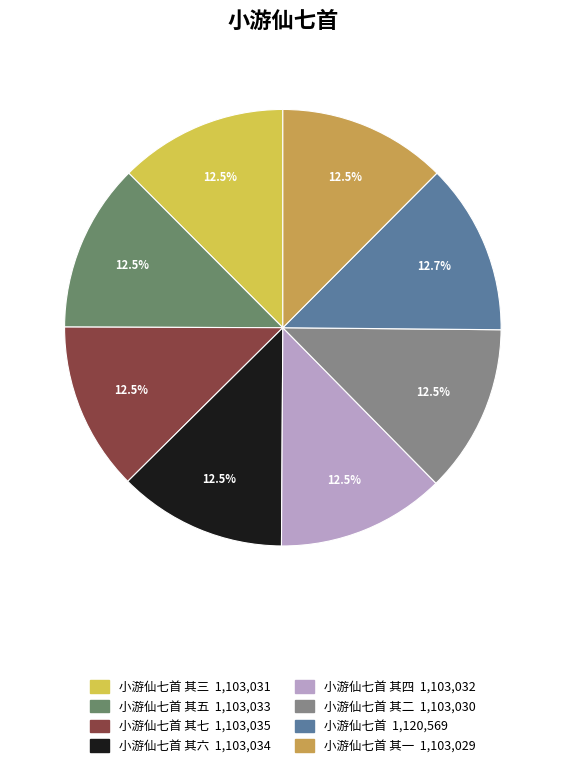

How many segments does this pie chart have?

8